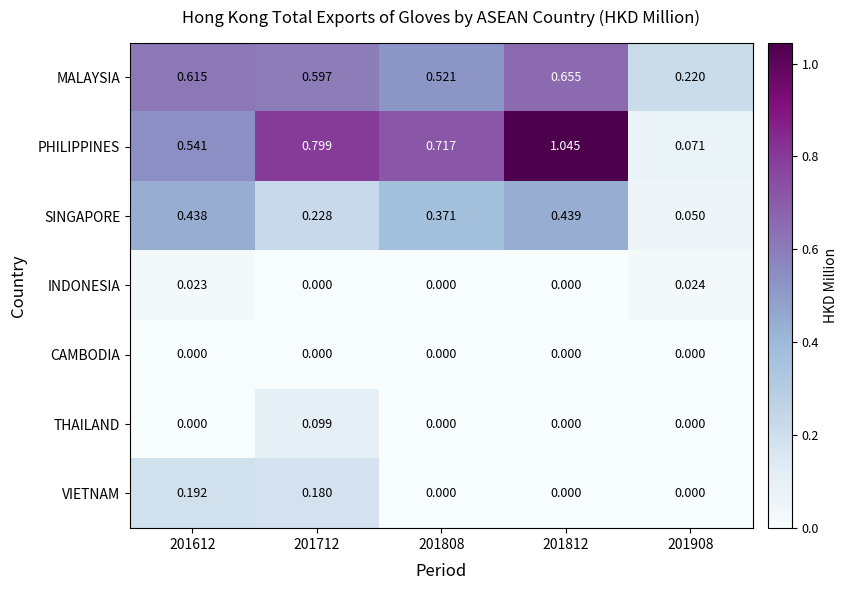

Which series has the largest total across all categories?

PHILIPPINES